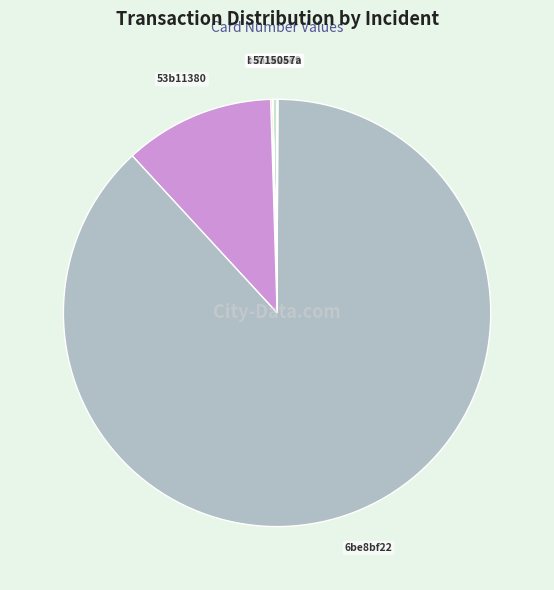

Combined, do 53b11380 and d0287519 account for over 50%?

No